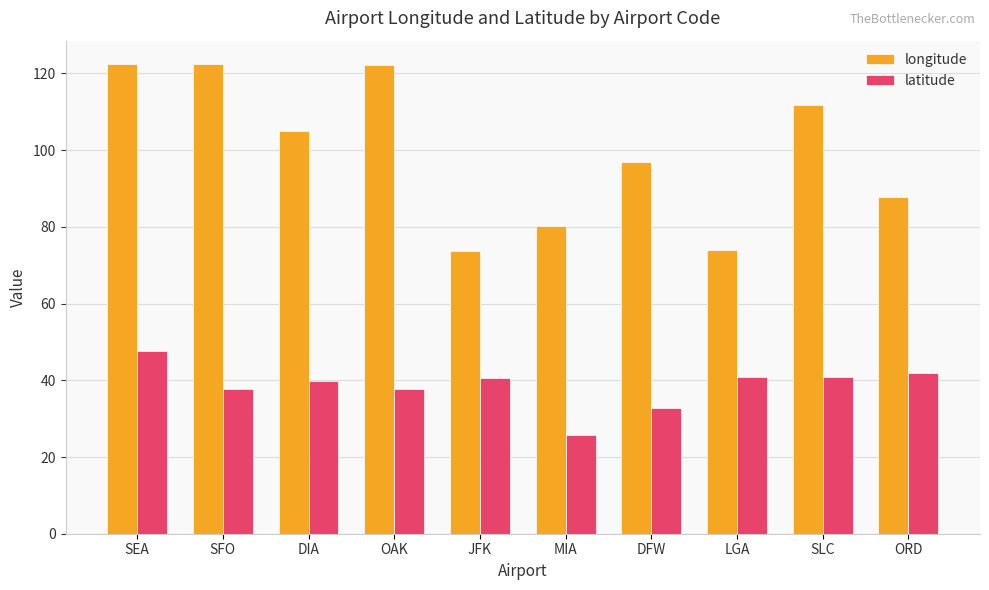

What is the minimum value for latitude?

25.8